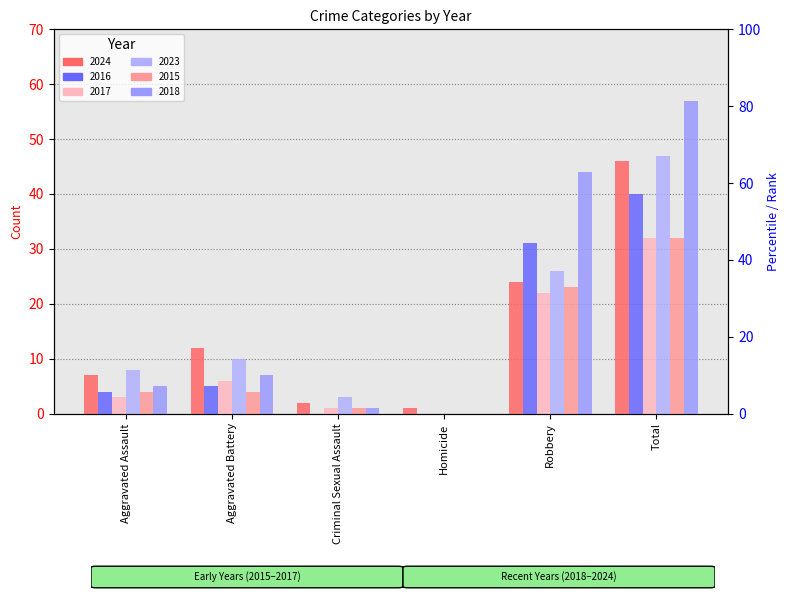

What is the approximate value of 2017 at Aggravated Battery?

6